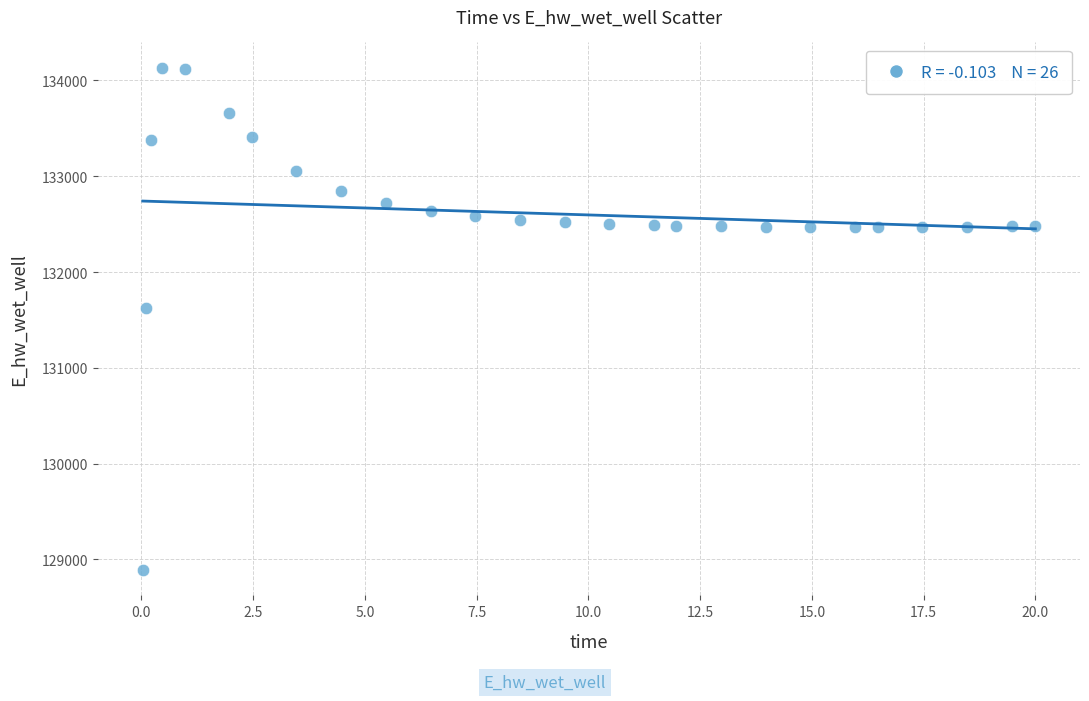

What Y value in the scatter plot is closest to 131510?

131623.9